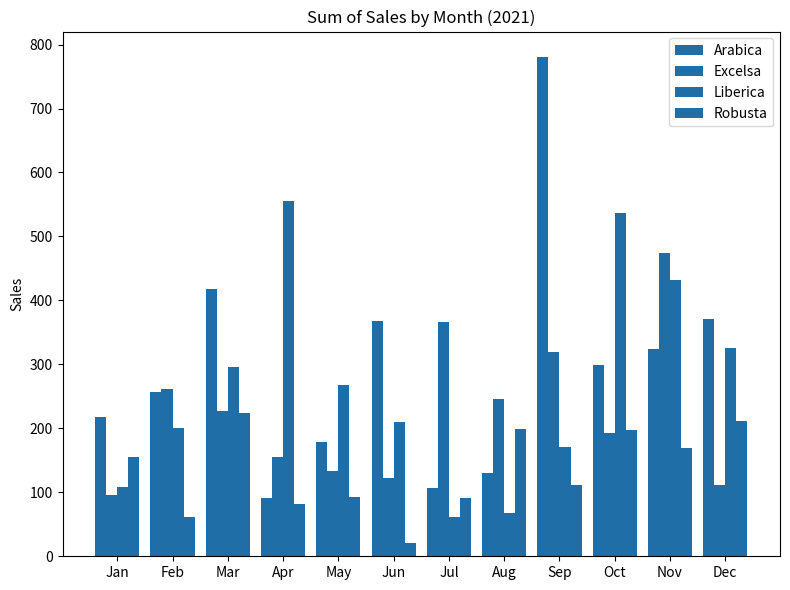

What is the value of the Liberica bar at the 7th from the left?

61.0